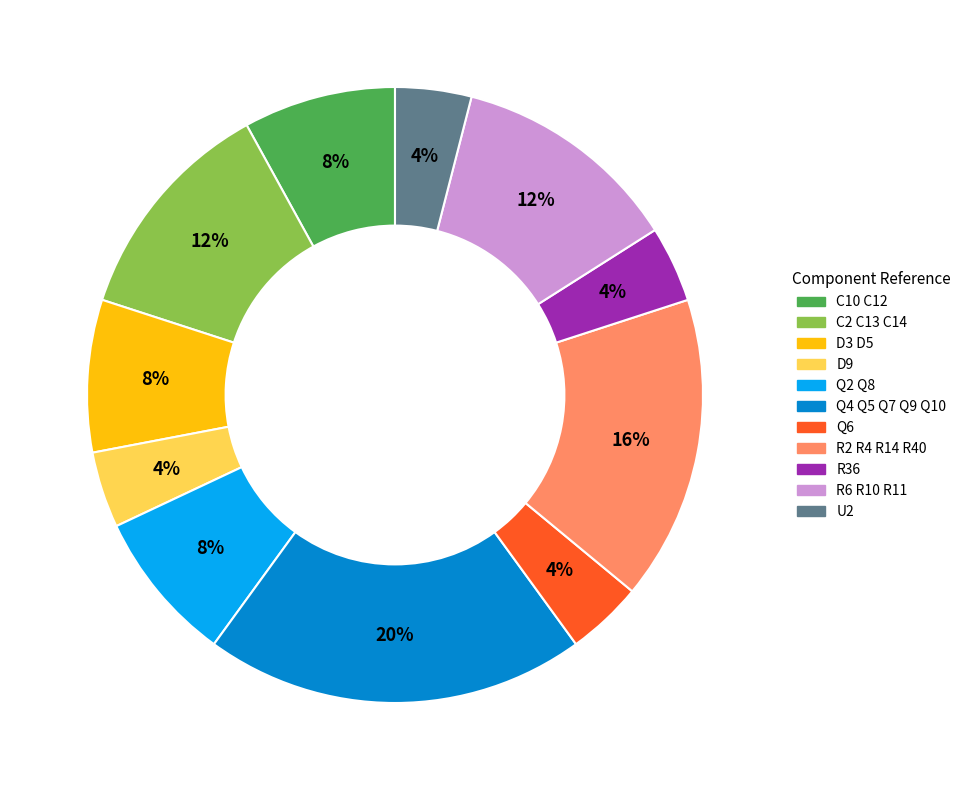

How many slices are in this pie chart?

11